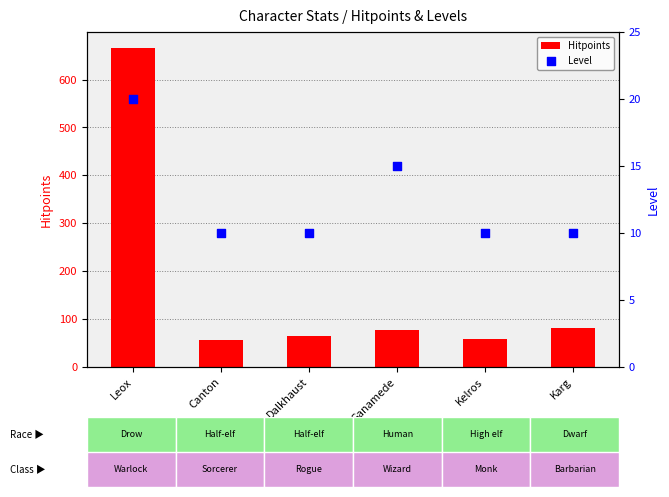

Which series has the largest total across all categories?

Hitpoints